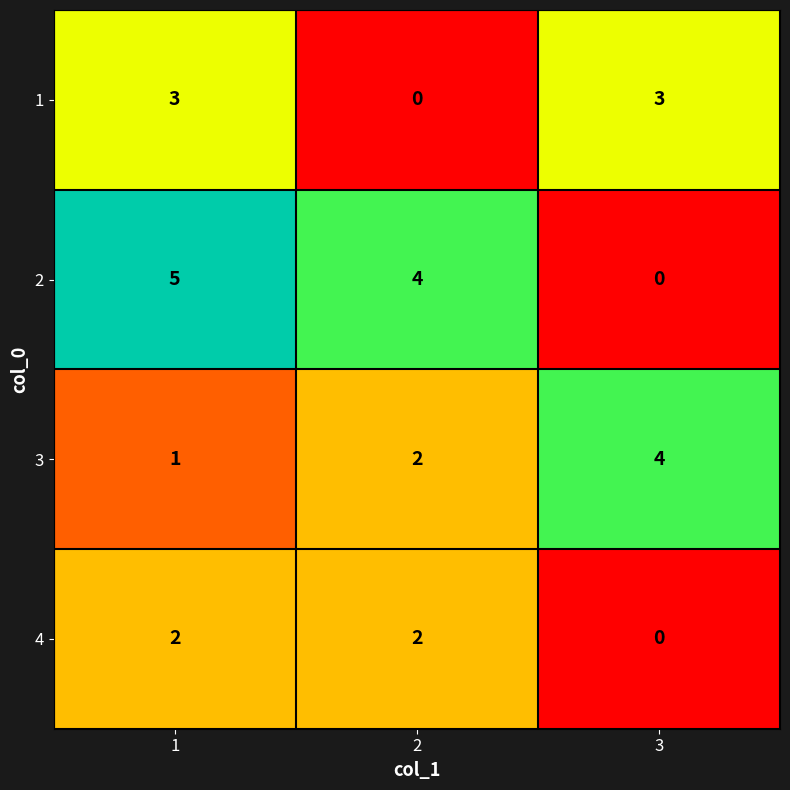

How many 3 values are between 1 and 4?

3